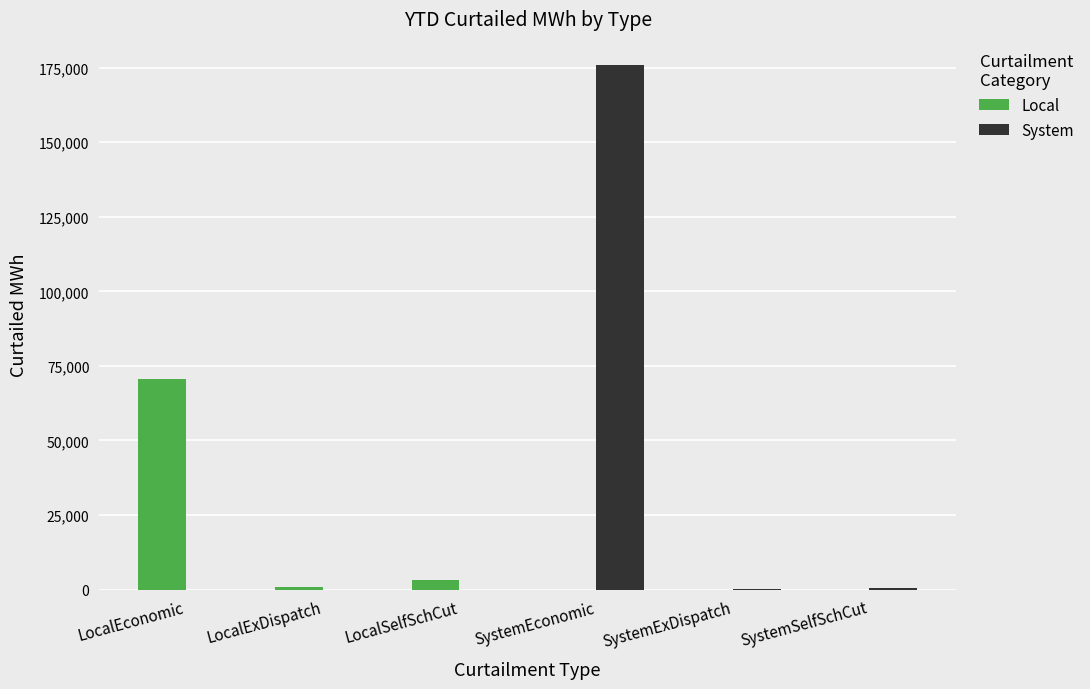

Is it true that System equals 175882 at SystemEconomic?

True